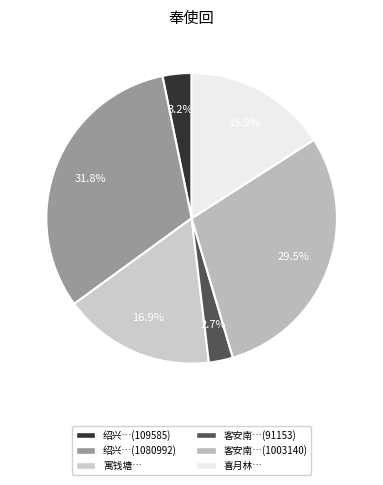

How many slices are in this pie chart?

6